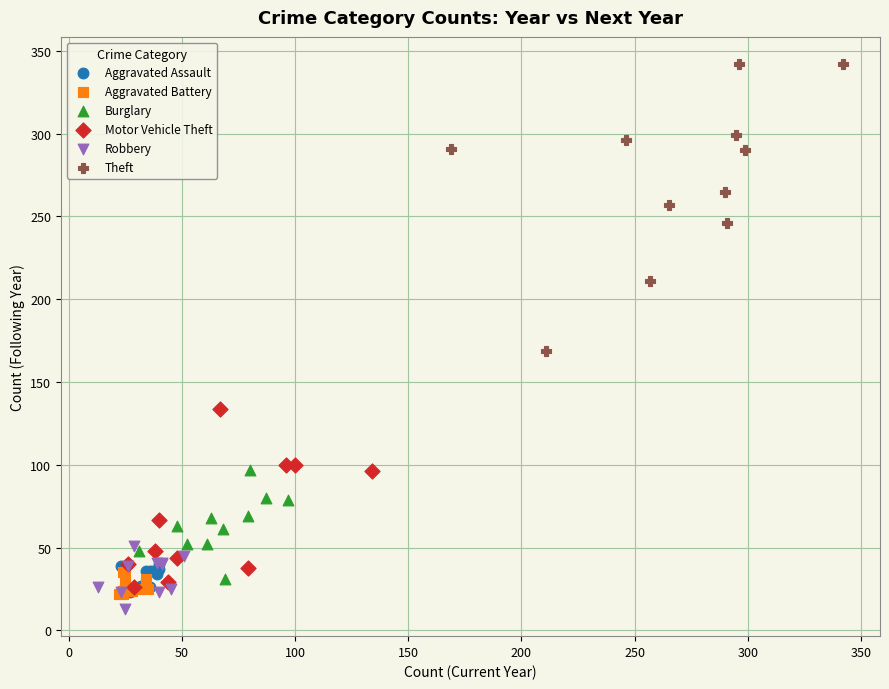

Which series contains the lowest Y value?

Robbery